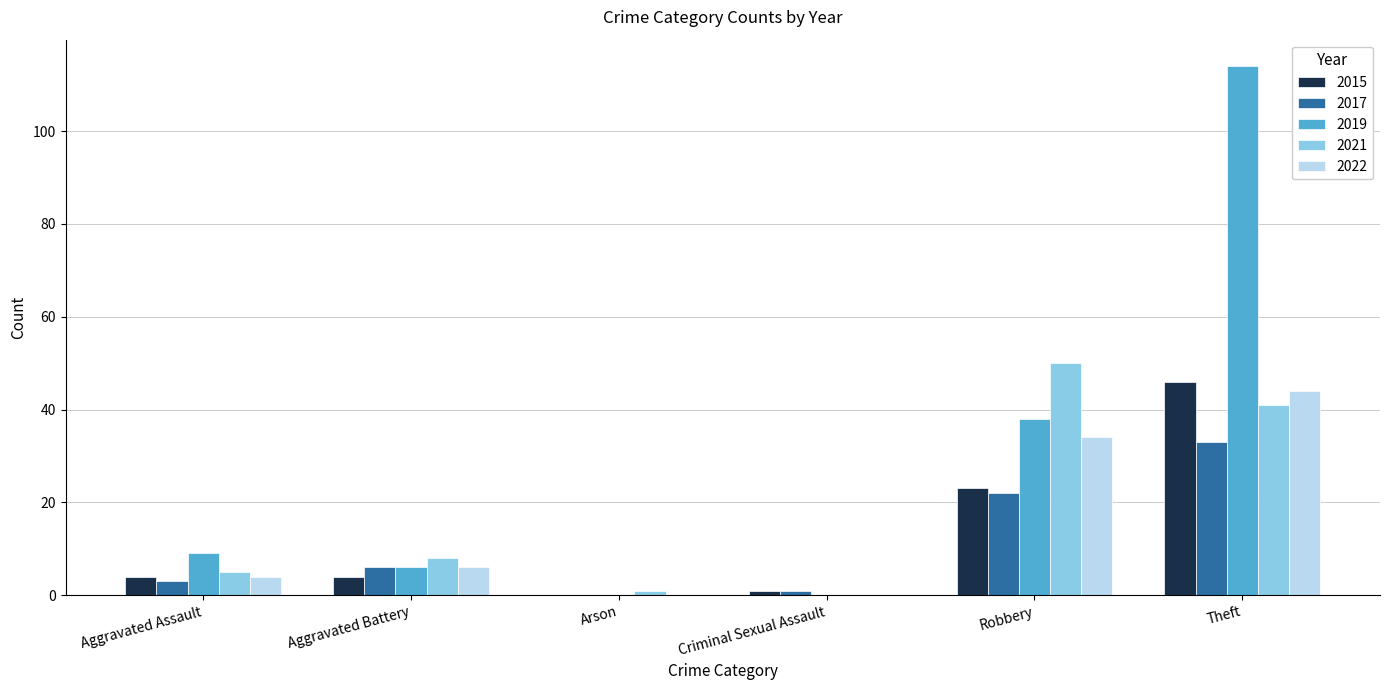

What is the approximate value of 2019 at Theft?

114